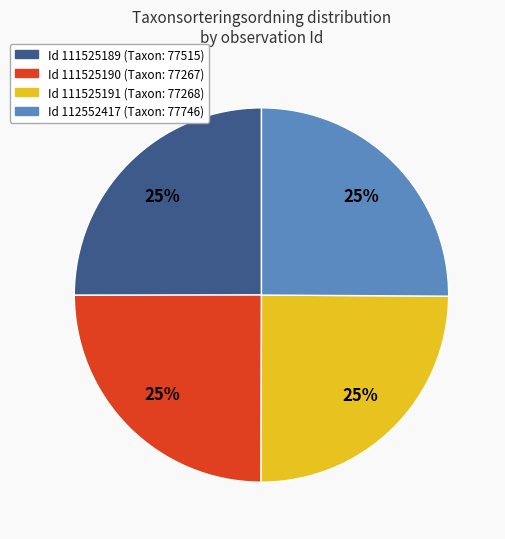

Is there any slice that represents more than half of the pie?

No